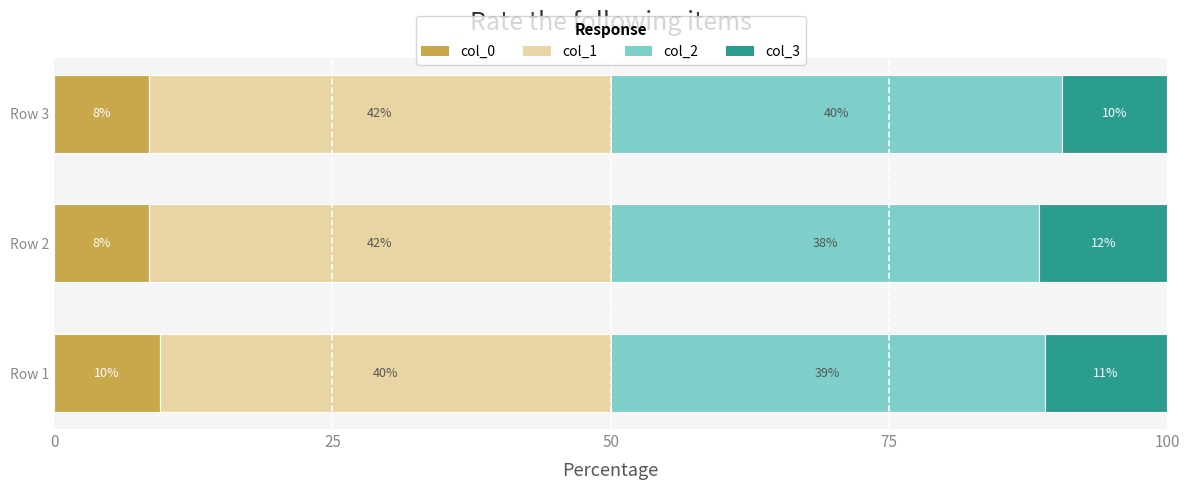

What are all the series names shown in the legend?

col_0, col_1, col_2, col_3